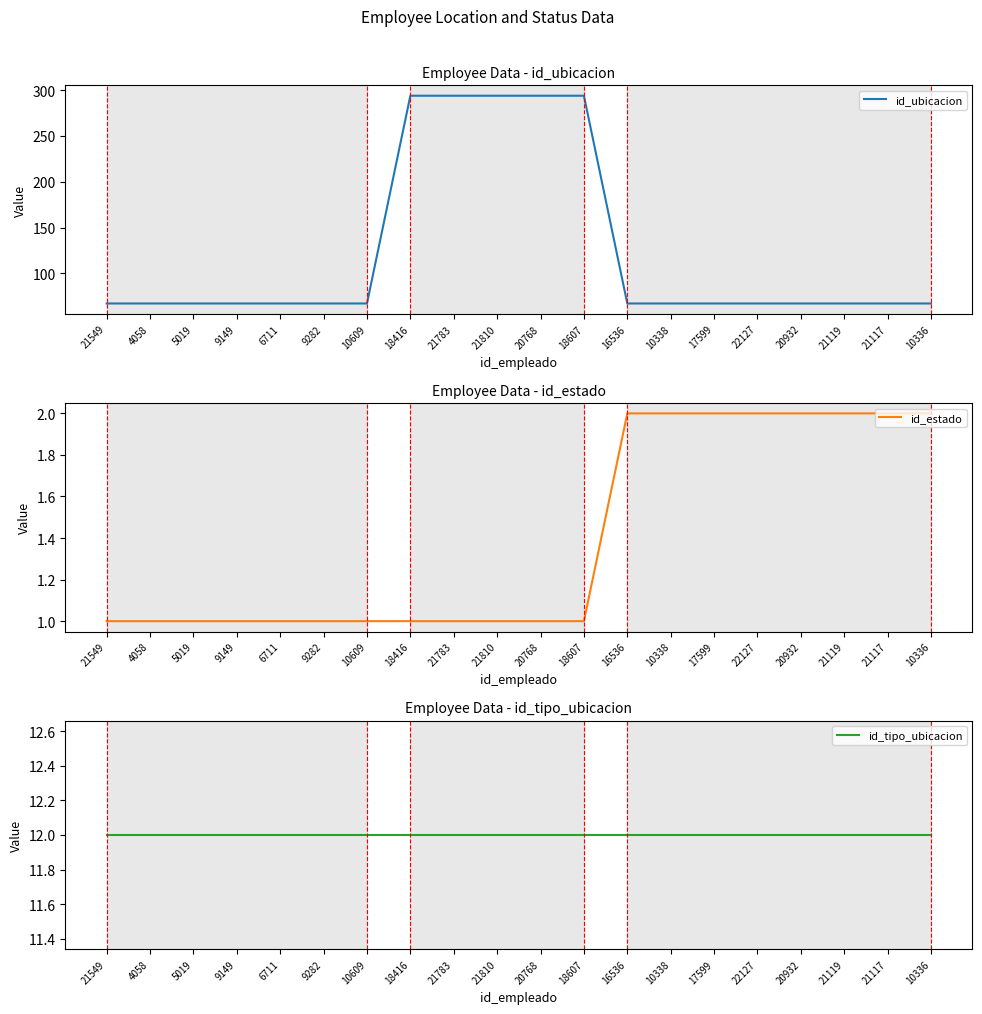

True or false: id_tipo_ubicacion and id_ubicacion intersect in this chart.

False